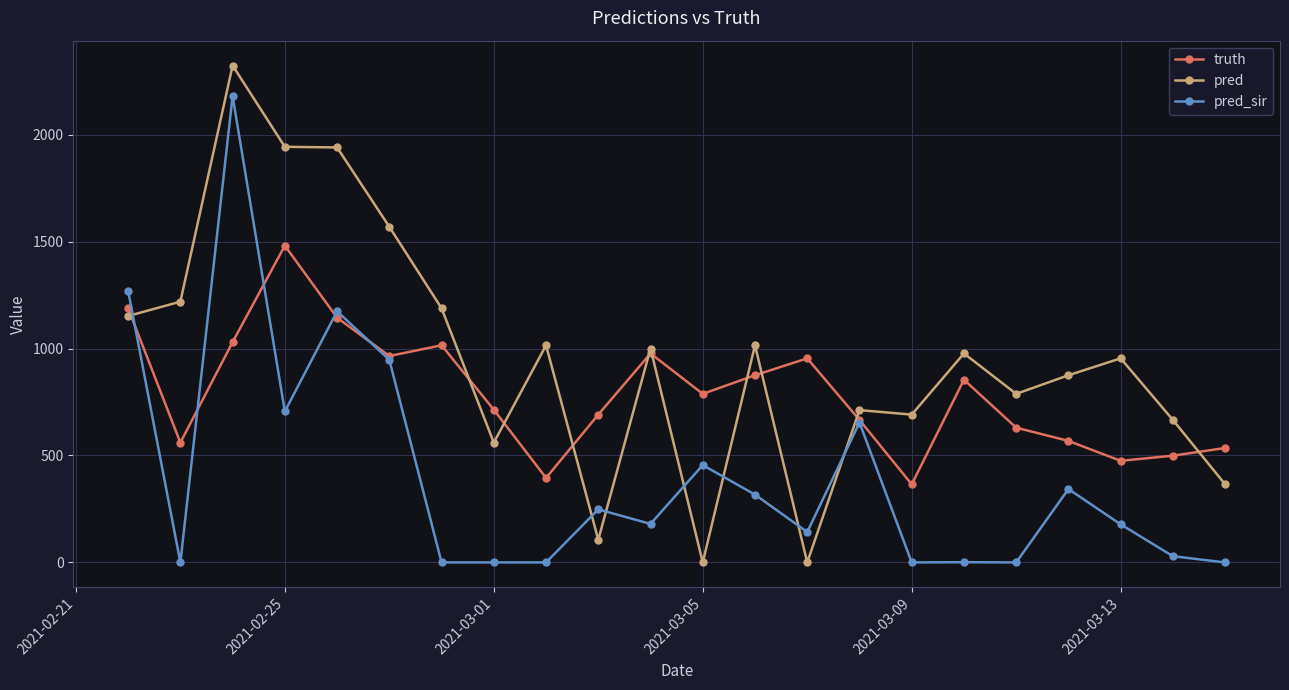

Rank the series by their maximum value, from lowest to highest.

truth, pred_sir, pred